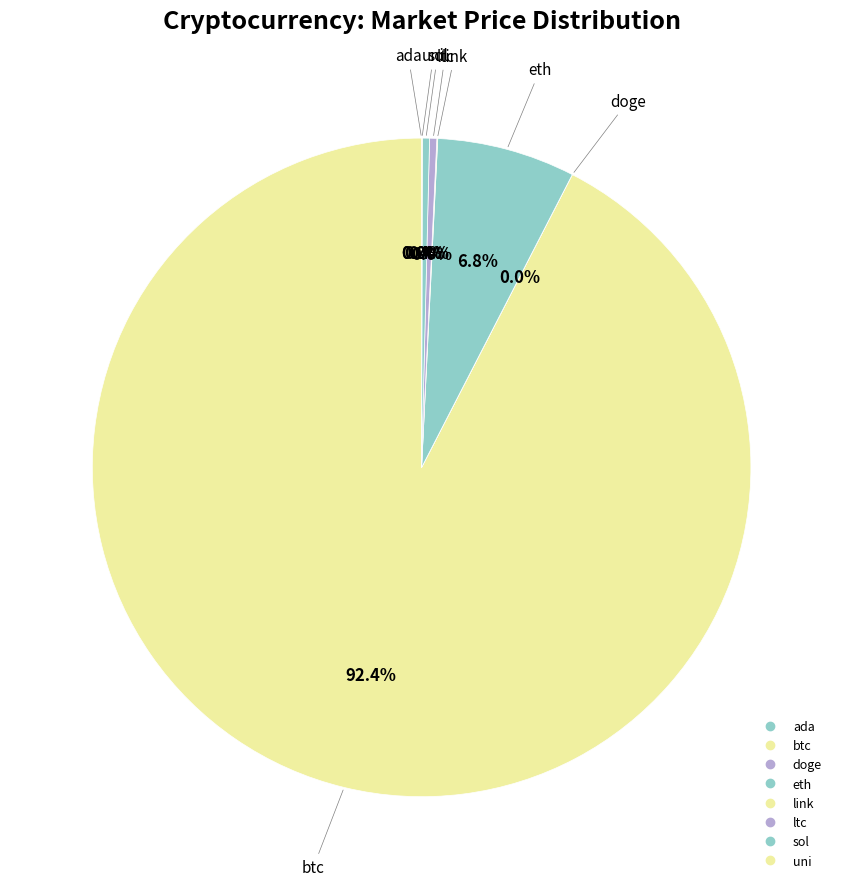

Is btc the majority of the pie?

Yes